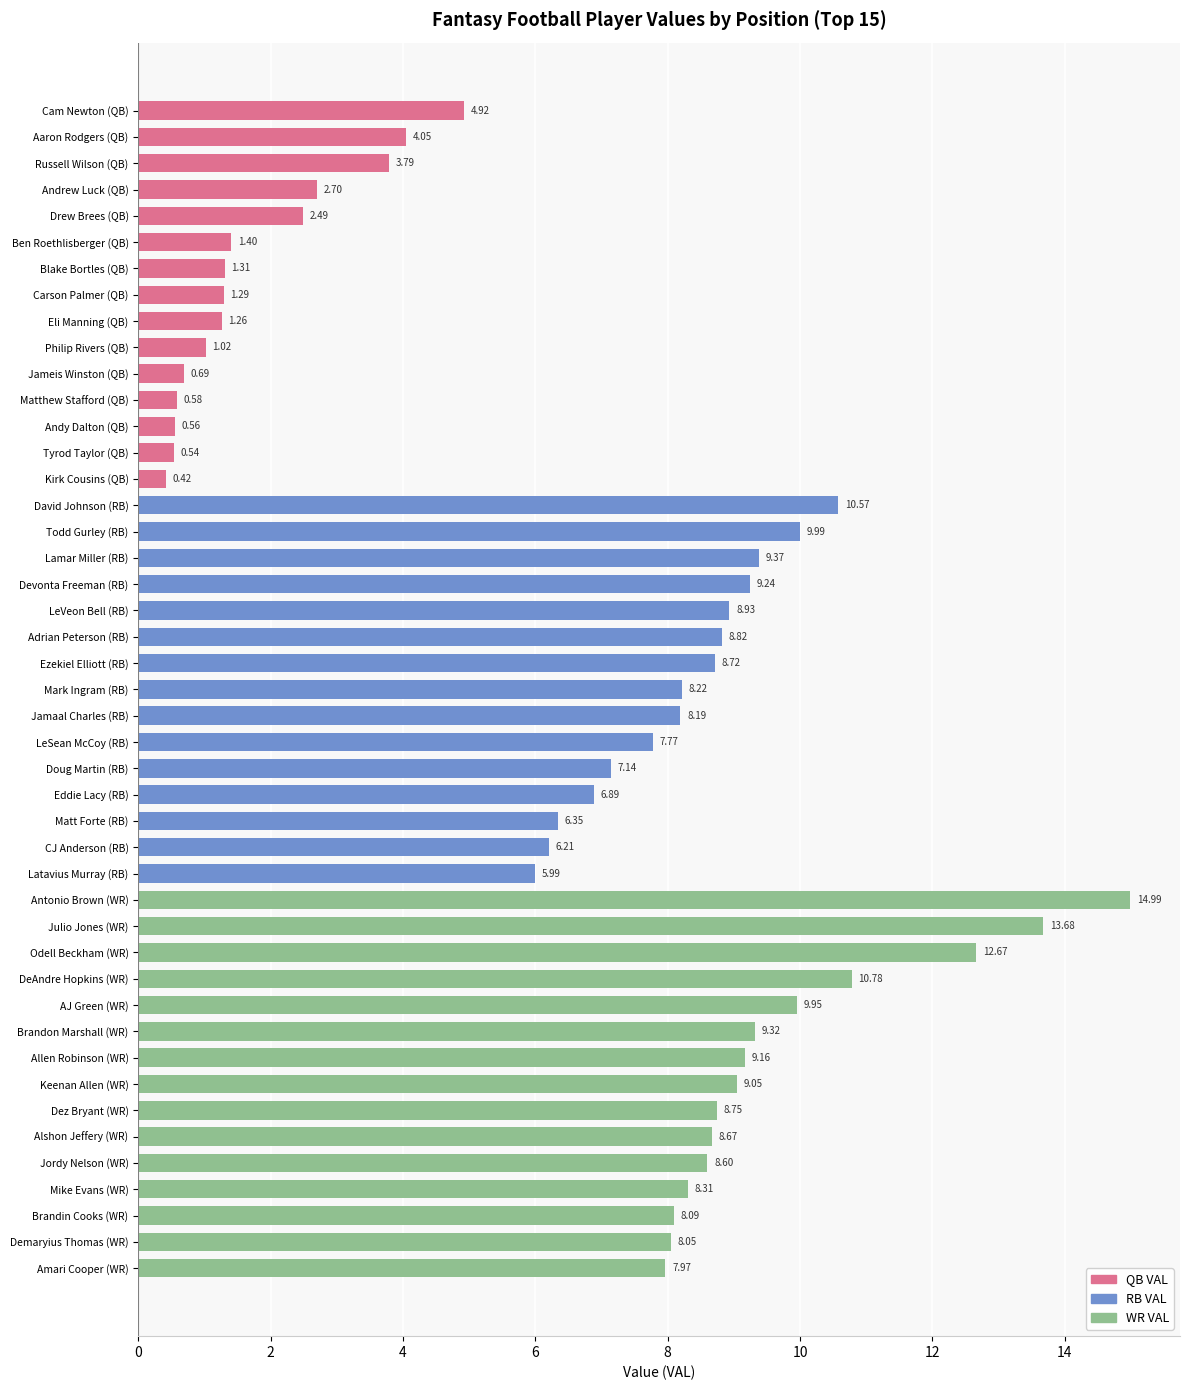

Where is the data nearest to the value 7?

Eddie Lacy (RB)